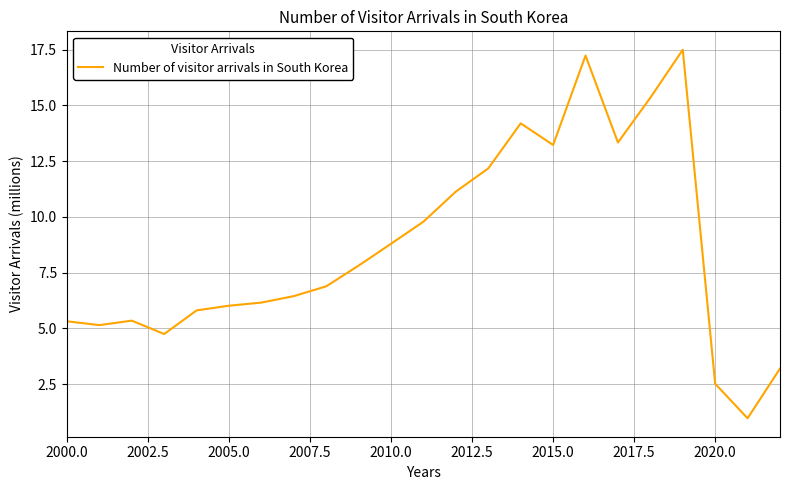

True or false: there are more than 0 points higher than both neighbors.

True